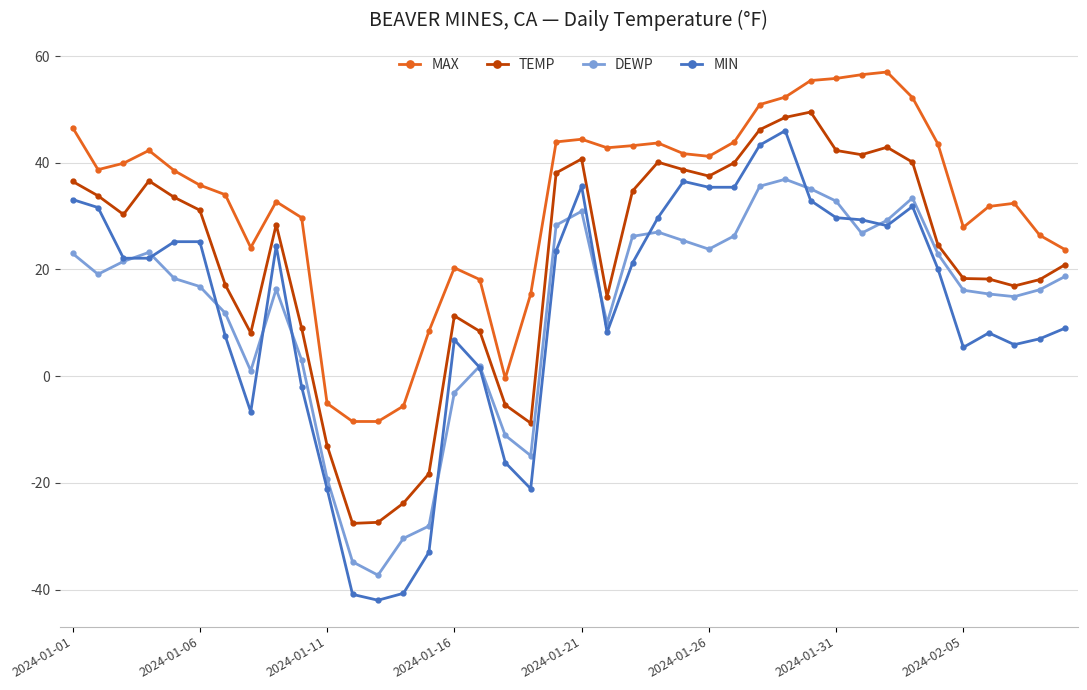

Which series has the largest total across all categories?

MAX